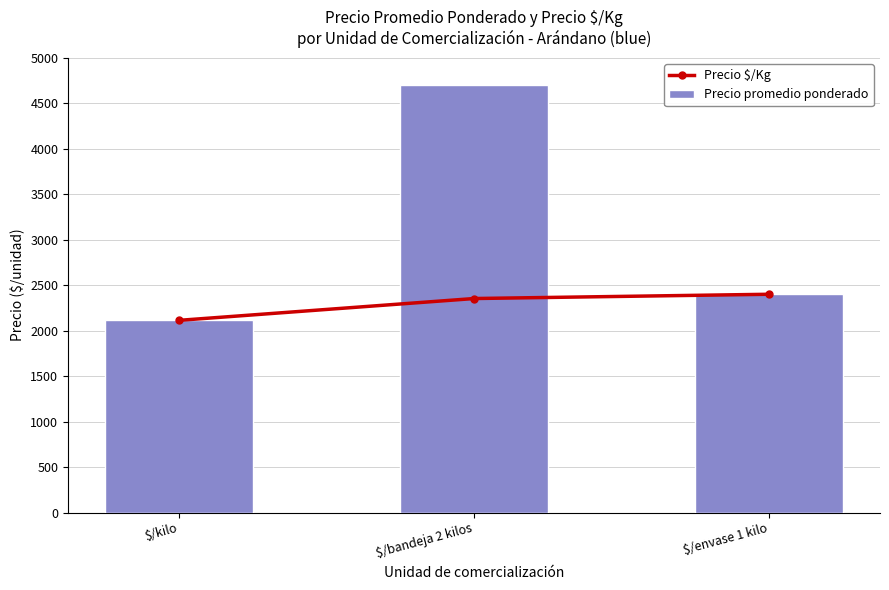

How many values in the Precio $/Kg series exceed 2353?

1